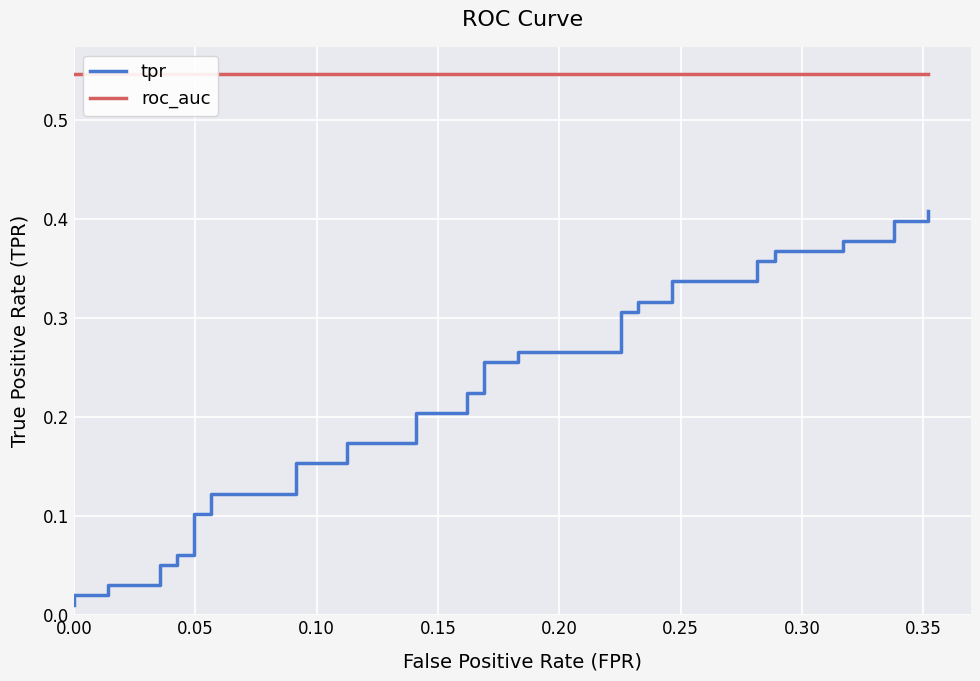

Reading left to right, list all the values displayed in this chart.

tpr: 0.0	0.0	0.0	0.0	0.0	0.1	0.1	0.1	0.1	0.1	0.1	0.1	0.1	0.2	0.2	0.2	0.2	0.2	0.2	0.2	0.2	0.3	0.3	0.3	0.3	0.3	0.3	0.3	0.3	0.3	0.3	0.4	0.4	0.4	0.4	0.4	0.4	0.4	0.4	0.4
roc_auc: 0.5	0.5	0.5	0.5	0.5	0.5	0.5	0.5	0.5	0.5	0.5	0.5	0.5	0.5	0.5	0.5	0.5	0.5	0.5	0.5	0.5	0.5	0.5	0.5	0.5	0.5	0.5	0.5	0.5	0.5	0.5	0.5	0.5	0.5	0.5	0.5	0.5	0.5	0.5	0.5